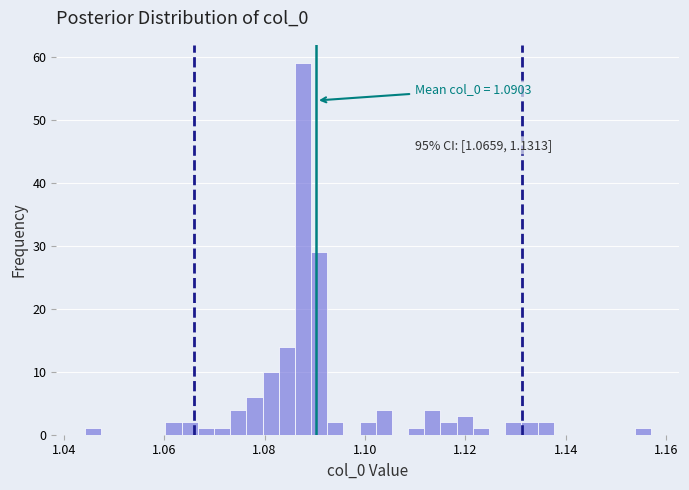

Around what value on the x-axis is the tallest bar? Give the approximate position of its centre, as read against the axis.

1.088